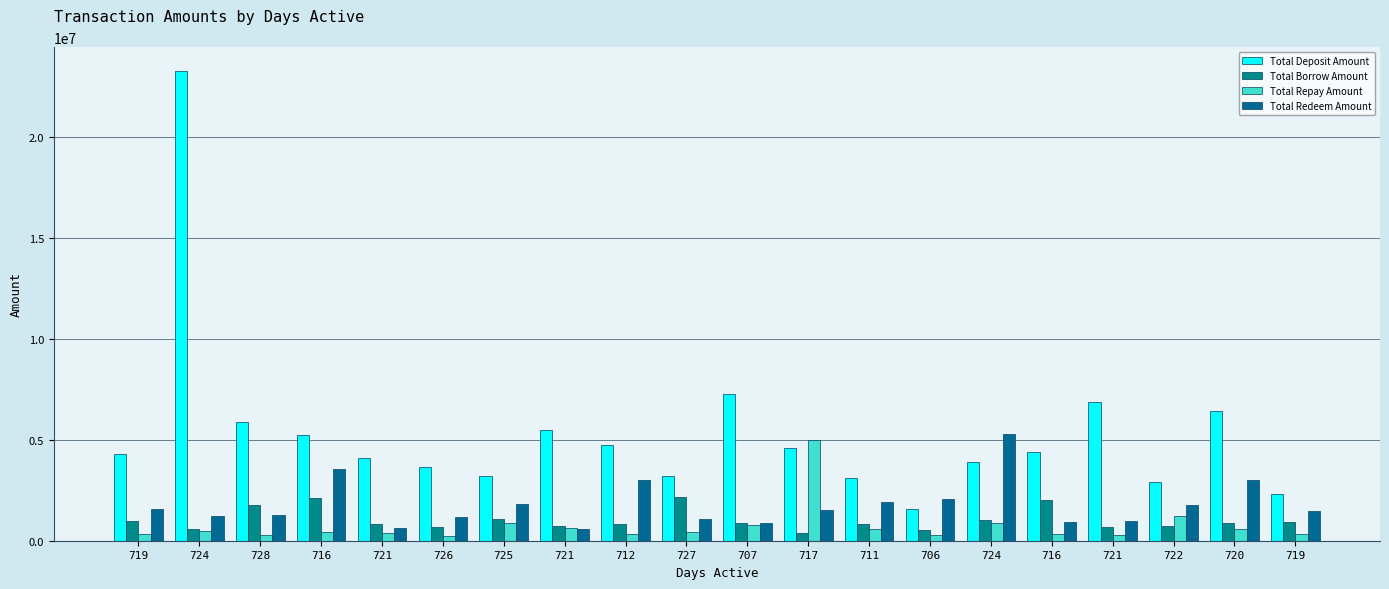

Does the chart contain any negative values?

No